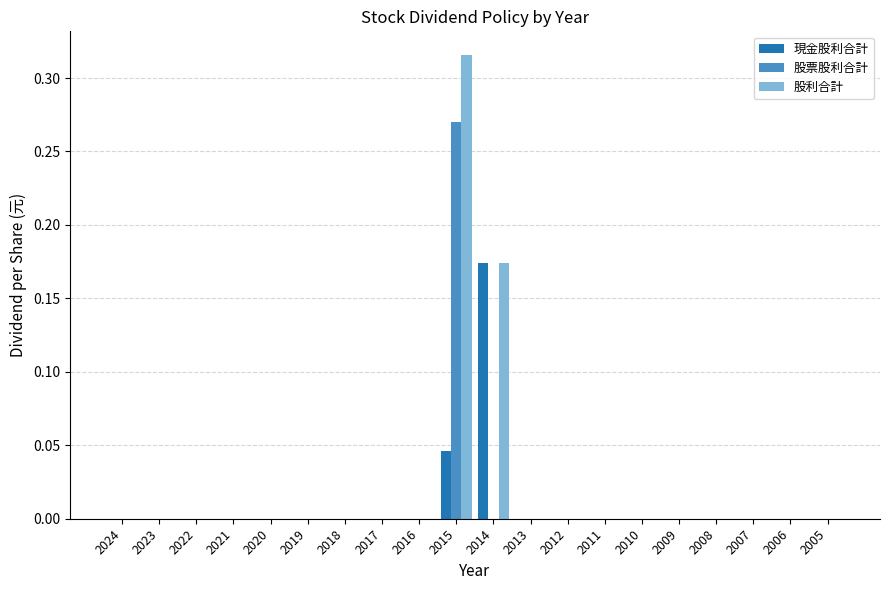

The value of 股票股利合計 at 2011 is -0.2. True or false?

False